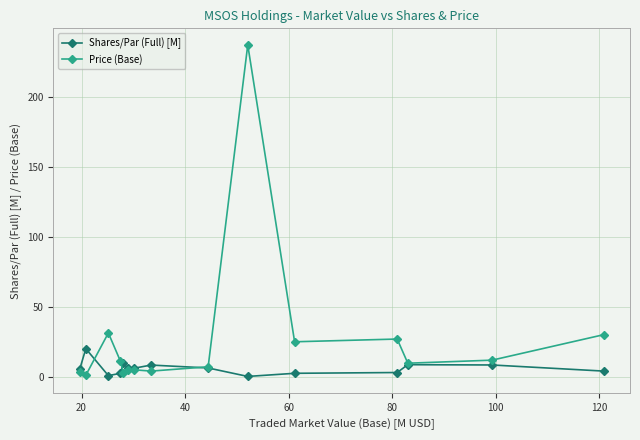

What is the maximum value for Price (Base)?

236.8